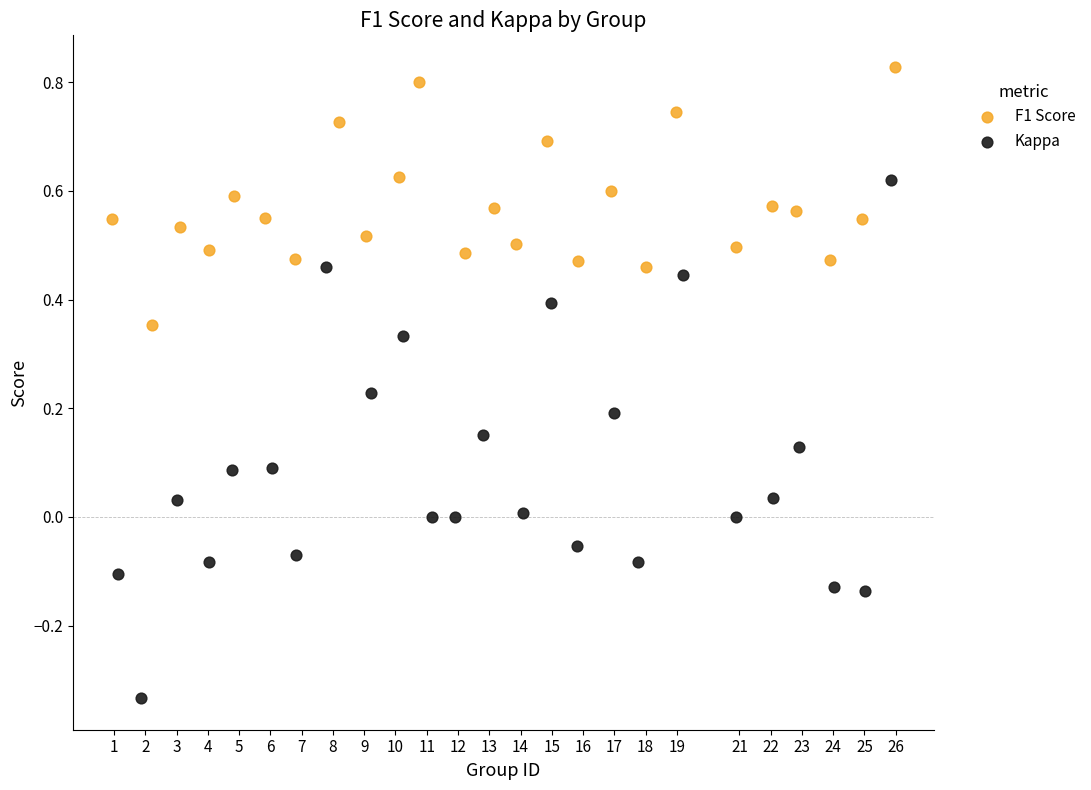

Which series has the largest Y range (max minus min)?

Kappa